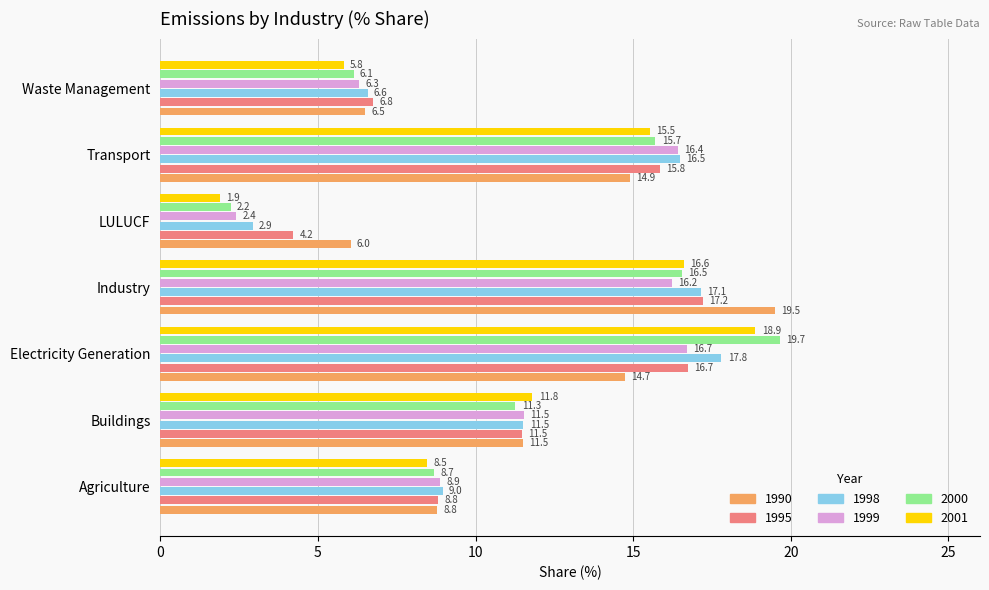

The value of 2001 at Transport is 15.5. True or false?

True